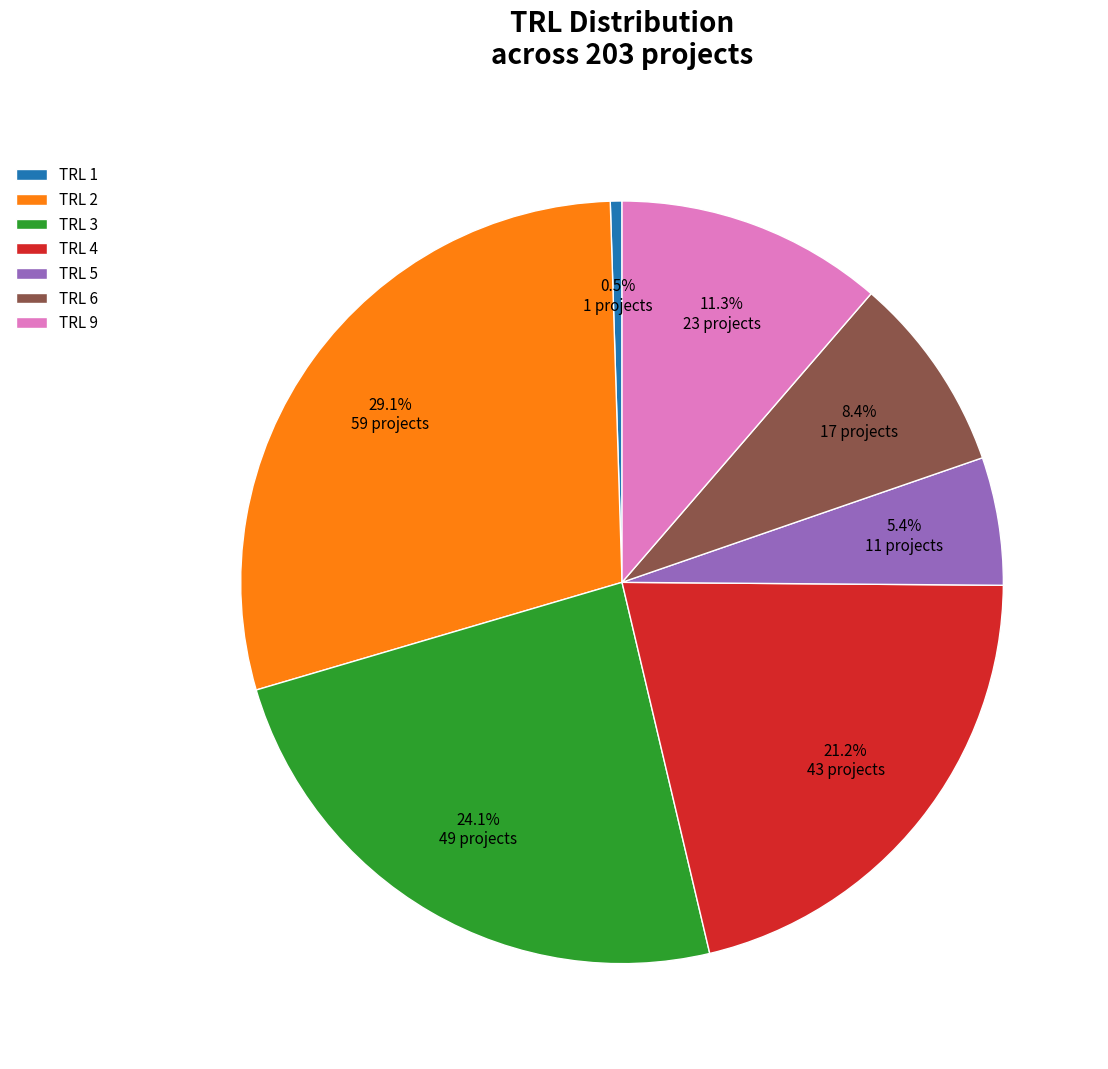

To the nearest percent, what is the average slice percentage?

14%